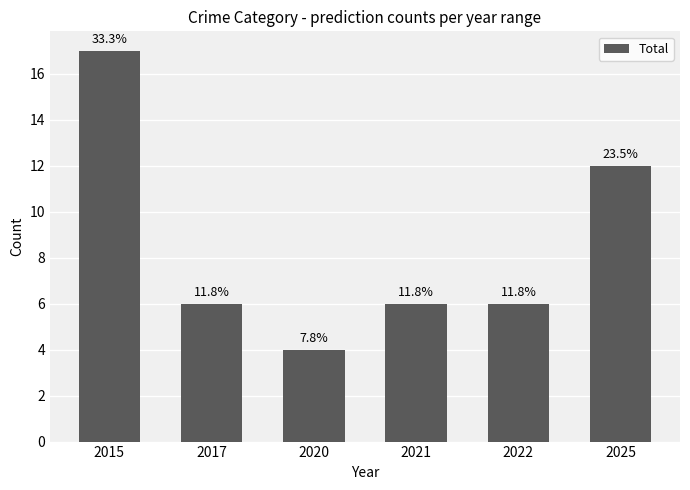

How many bars are there in total?

6